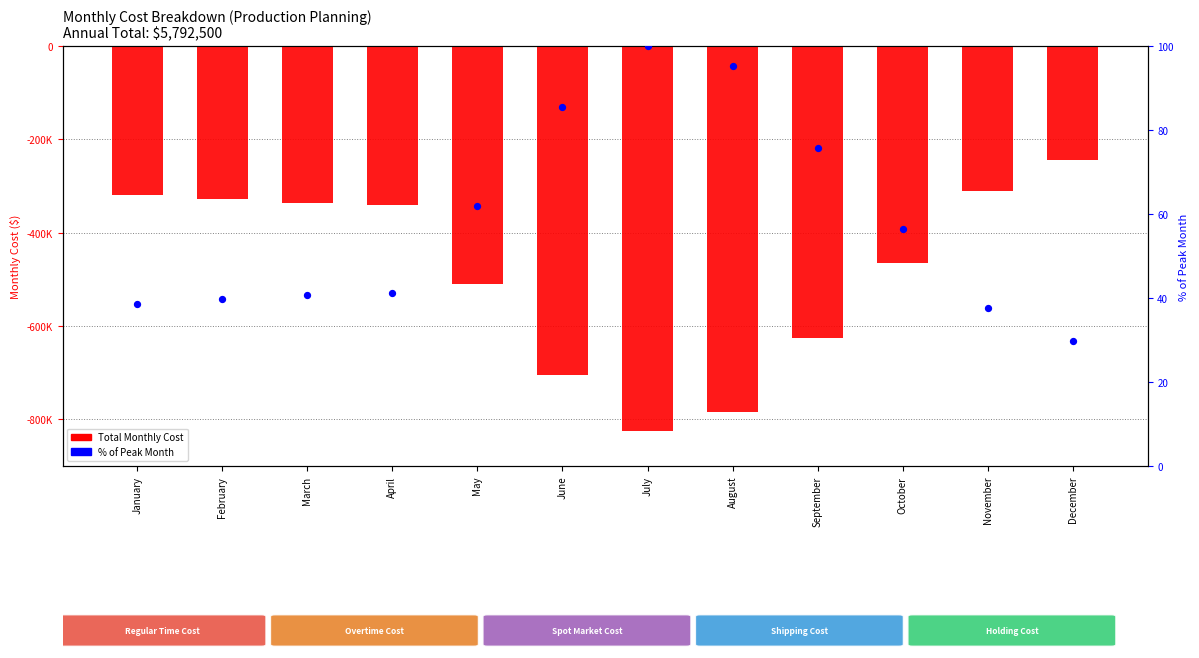

Which series has the largest Y range (max minus min)?

Total Monthly Cost